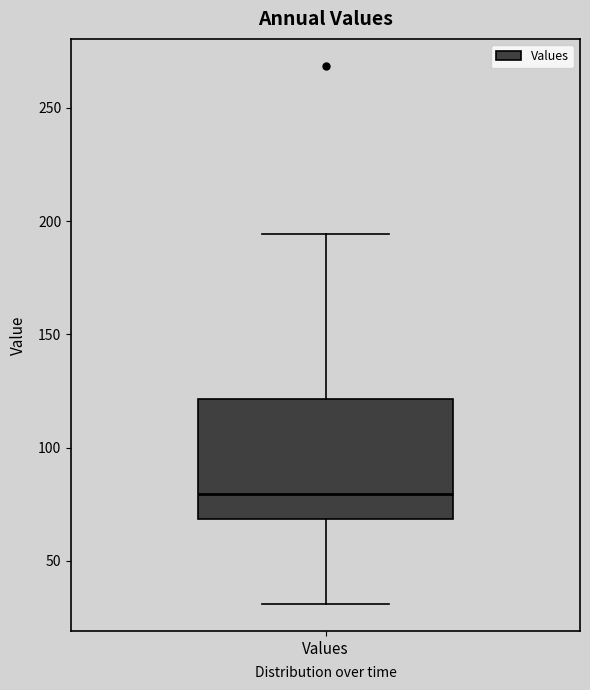

Read this box plot against the y-axis: the position of the median line, the range covered by the box, and the ends of both whiskers. The values are not printed on the chart, so give them approximately, as read against the axis.

median 80, box 70 to 120, whiskers 30 to 195